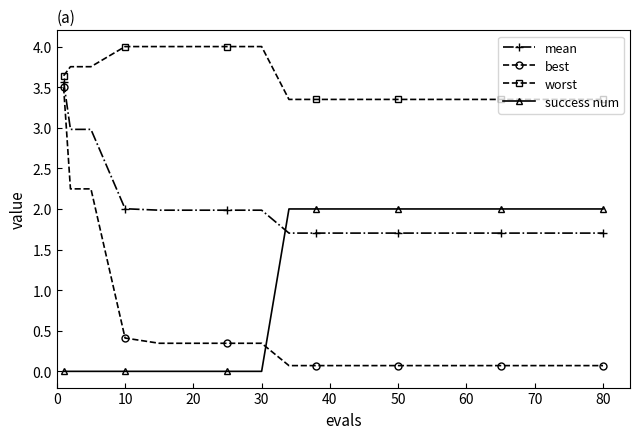

Which series has the largest total across all categories?

worst